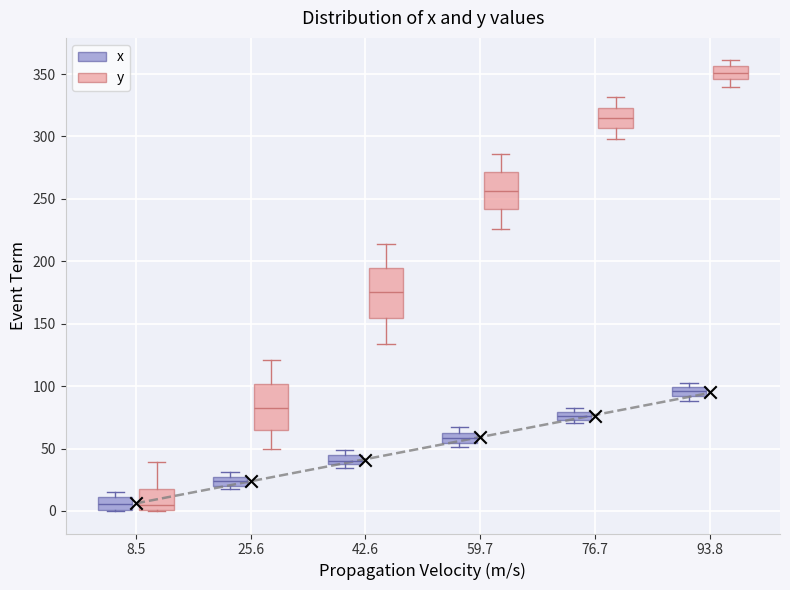

Where is the lower edge of the box for 93.8 (x) on the y-axis? The values are not printed on the chart, so give them approximately, as read against the axis.

90